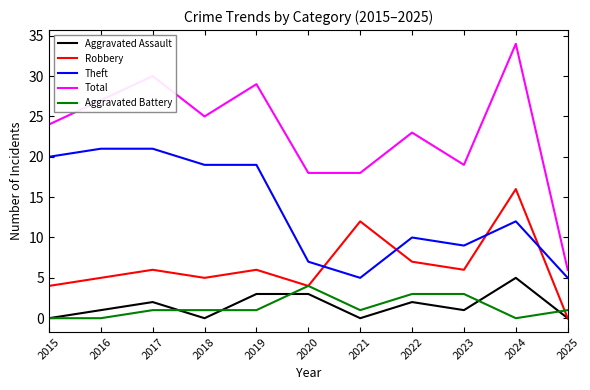

What are all the series names shown in the legend?

Aggravated Assault, Robbery, Theft, Total, Aggravated Battery